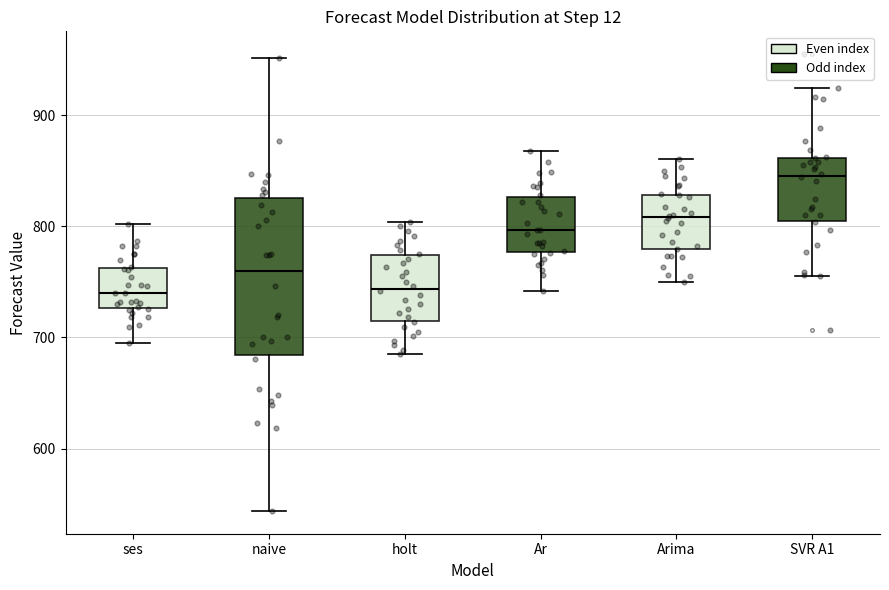

Reading left to right, transcribe this box plot: for each box, give where its median line is, the range the box spans, and where its two whiskers end, as read against the y-axis. The values are not printed on the chart, so give them approximately, as read against the axis.

ses: median 740, box 730 to 760, whiskers 700 to 800
naive: median 760, box 680 to 830, whiskers 540 to 950
holt: median 740, box 720 to 770, whiskers 690 to 800
Ar: median 800, box 780 to 830, whiskers 740 to 870
Arima: median 810, box 780 to 830, whiskers 750 to 860
SVR A1: median 850, box 810 to 860, whiskers 760 to 920